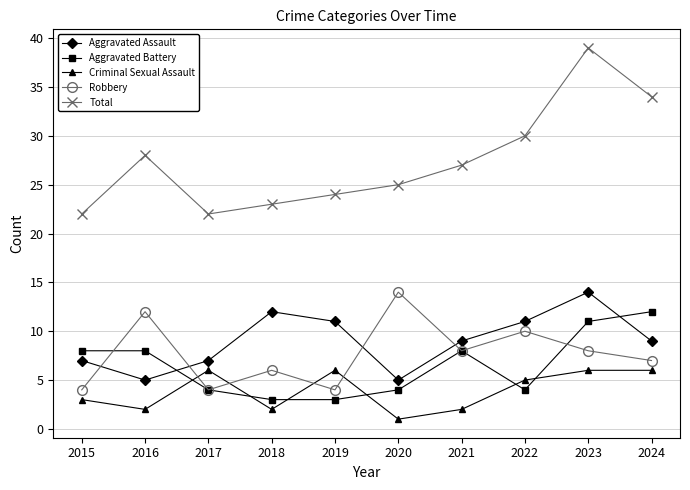

How many lines are shown in the chart?

5